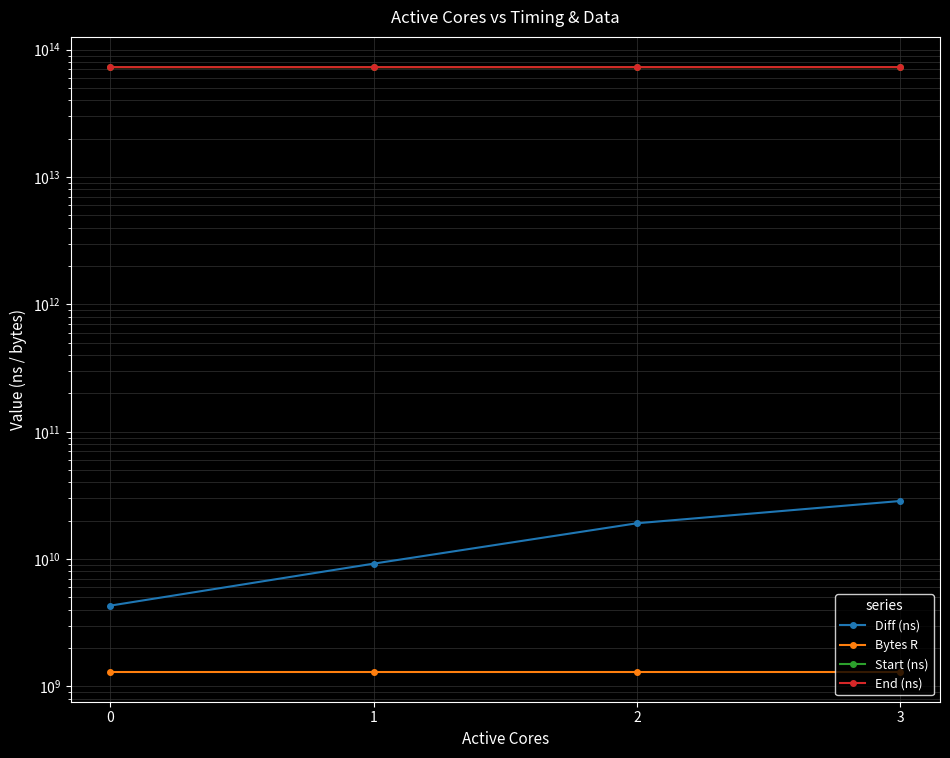

Is this an area chart (filled region under the line)?

No